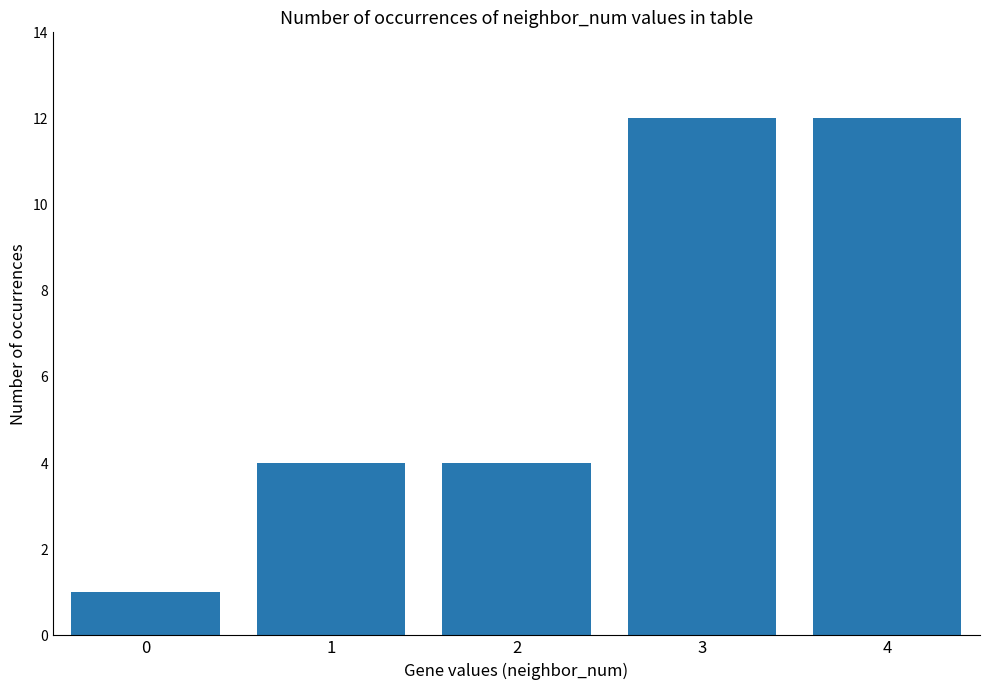

The value at 1 is 4. True or false?

True